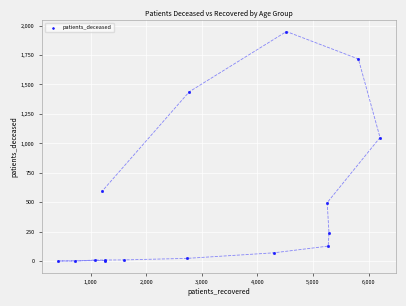

What Y value in the scatter plot is closest to 975?

1050